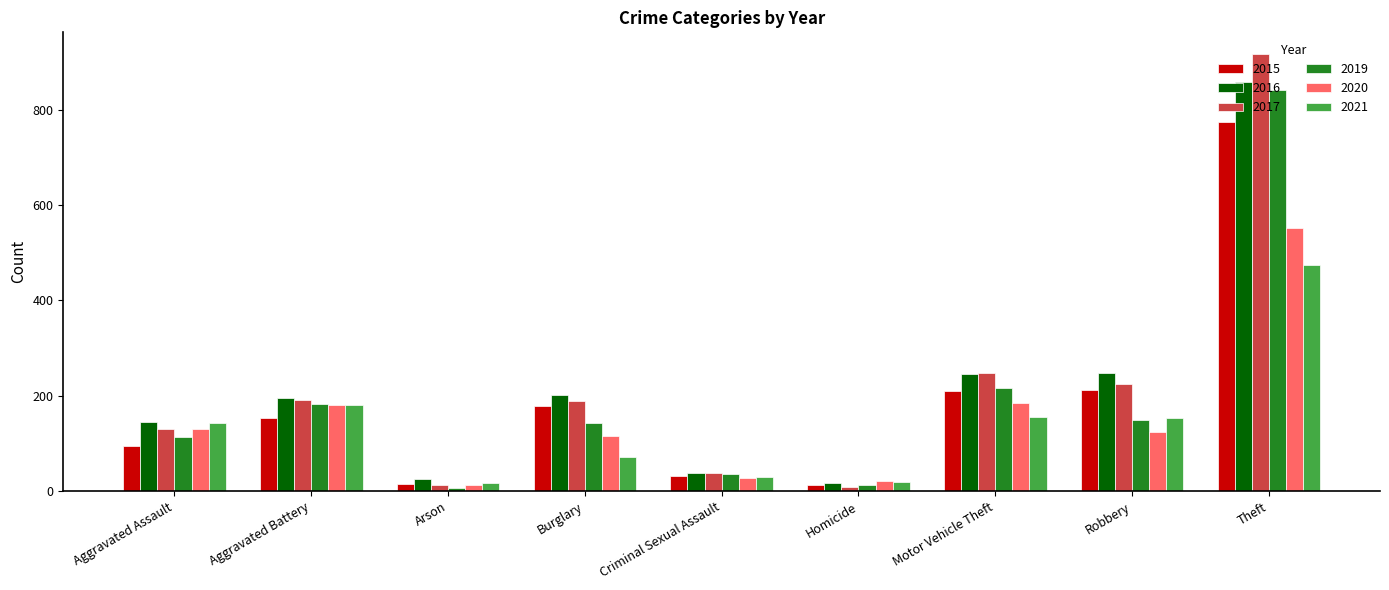

At which category is the sum across all series the highest?

Theft